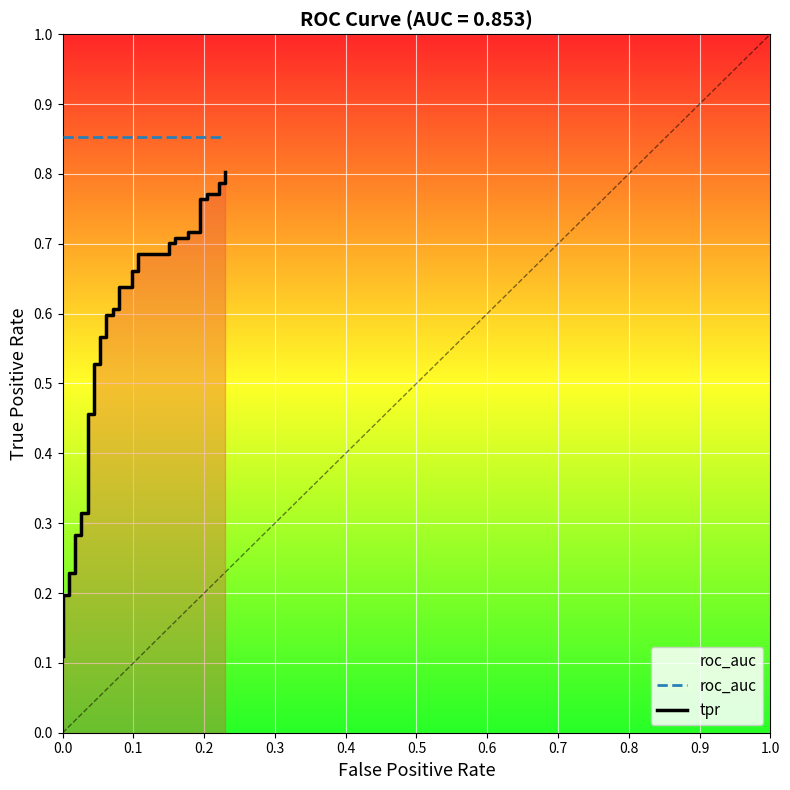

What is the average value of the tpr series?

0.5